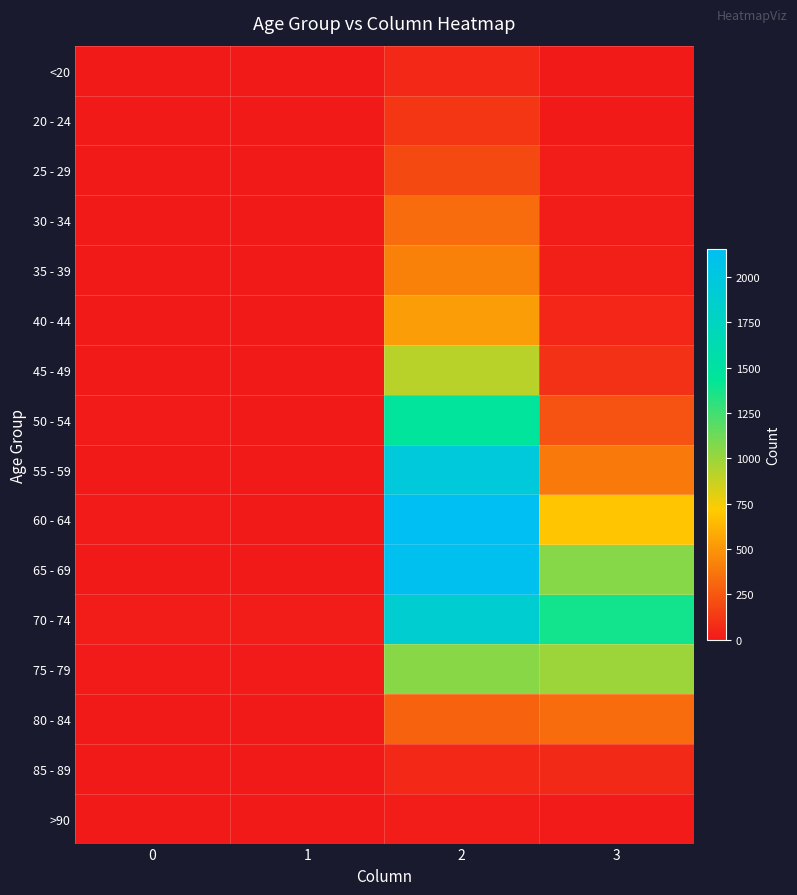

Reading left to right, list all the values displayed in this chart.

<20: 0=0	1=1	2=62	3=7
20 - 24: 0=1	1=0	2=121	3=2
25 - 29: 0=0	1=0	2=196	3=13
30 - 34: 0=0	1=2	2=333	3=14
35 - 39: 0=2	1=1	2=420	3=26
40 - 44: 0=0	1=1	2=530	3=53
45 - 49: 0=2	1=1	2=915	3=97
50 - 54: 0=9	1=3	2=1450	3=227
55 - 59: 0=8	1=6	2=1965	3=392
60 - 64: 0=11	1=8	2=2151	3=689
65 - 69: 0=6	1=6	2=2130	3=1057
70 - 74: 0=13	1=14	2=1882	3=1381
75 - 79: 0=10	1=12	2=1053	3=993
80 - 84: 0=7	1=4	2=296	3=333
85 - 89: 0=3	1=1	2=62	3=64
>90: 0=0	1=0	2=15	3=9